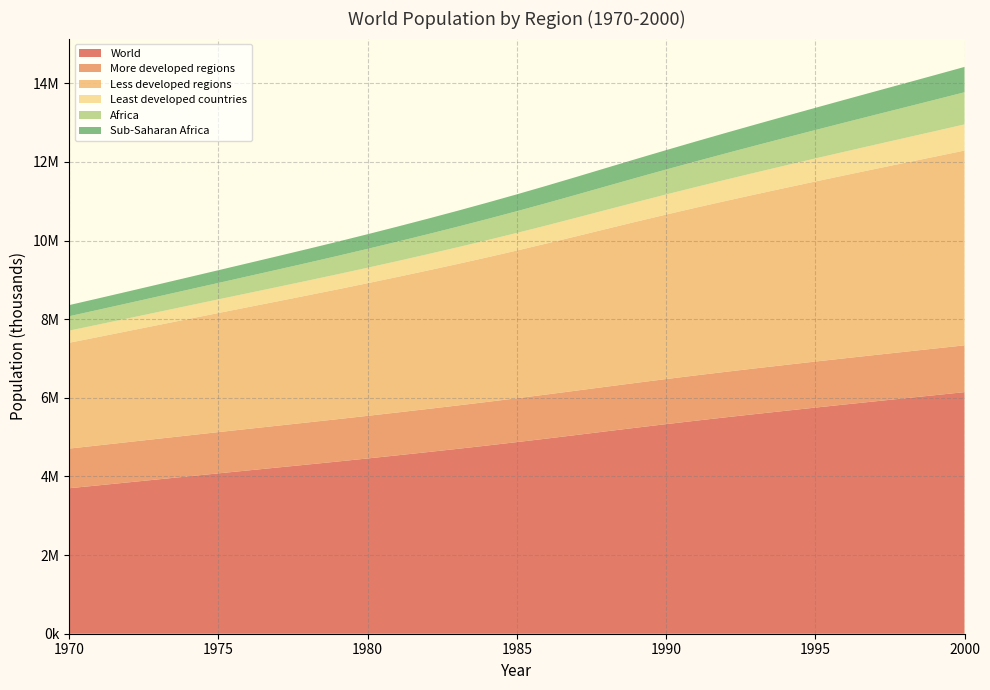

Reading left to right, transcribe all the data shown in this chart.

World: 1970=3700578	1971=3775791	1972=3851545	1973=3927539	1974=4003448	1975=4079087	1976=4154288	1977=4229201	1978=4304377	1979=4380586	1980=4458412	1981=4537846	1982=4618776	1983=4701531	1984=4786484	1985=4873782	1986=4963633	1987=5055636	1988=5148557	1989=5240735	1990=5330943	1991=5418759	1992=5504401	1993=5588095	1994=5670320	1995=5751474	1996=5831565	1997=5910566	1998=5988846	1999=6066867	2000=6145007
More developed regions: 1970=1009082	1971=1017274	1972=1025511	1973=1033700	1974=1041700	1975=1049414	1976=1056821	1977=1063964	1978=1070879	1979=1077624	1980=1084244	1981=1090731	1982=1097084	1983=1103358	1984=1109627	1985=1115935	1986=1122313	1987=1128727	1988=1135070	1989=1141197	1990=1146999	1991=1152455	1992=1157593	1993=1162429	1994=1166995	1995=1171325	1996=1175426	1997=1179319	1998=1183073	1999=1186777	2000=1190505
Less developed regions: 1970=2691496	1971=2758517	1972=2826034	1973=2893839	1974=2961748	1975=3029674	1976=3097467	1977=3165237	1978=3233498	1979=3302962	1980=3374167	1981=3447114	1982=3521693	1983=3598173	1984=3676857	1985=3757847	1986=3841320	1987=3926909	1988=4013487	1989=4099538	1990=4183944	1991=4266304	1992=4346808	1993=4425666	1994=4503324	1995=4580149	1996=4656139	1997=4731248	1998=4805773	1999=4880090	2000=4954502
Least developed countries: 1970=308486	1971=316005	1972=323507	1973=331095	1974=338920	1975=347093	1976=355654	1977=364581	1978=373854	1979=383430	1980=393279	1981=403409	1982=413847	1983=424614	1984=435738	1985=447241	1986=459116	1987=471365	1988=484033	1989=497177	1990=510828	1991=525020	1992=539720	1993=554804	1994=570102	1995=585496	1996=600926	1997=616437	1998=632147	1999=648229	2000=664805
Africa: 1970=366459	1971=376067	1972=385965	1973=396199	1974=406828	1975=417898	1976=429425	1977=441404	1978=453835	1979=466707	1980=480012	1981=493748	1982=507910	1983=522486	1984=537454	1985=552796	1986=568506	1987=584569	1988=600957	1989=617632	1990=634567	1991=651763	1992=669221	1993=686917	1994=704821	1995=722922	1996=741221	1997=759753	1998=778592	1999=797836	2000=817566
Sub-Saharan Africa: 1970=283310	1971=290798	1972=298556	1973=306607	1974=314975	1975=323681	1976=332734	1977=342134	1978=351872	1979=361934	1980=372310	1981=382995	1982=393994	1983=405308	1984=416943	1985=428900	1986=441183	1987=453787	1988=466695	1989=479881	1990=493329	1991=507040	1992=521026	1993=535302	1994=549889	1995=564807	1996=580073	1997=595704	1998=611722	1999=628147	2000=645007